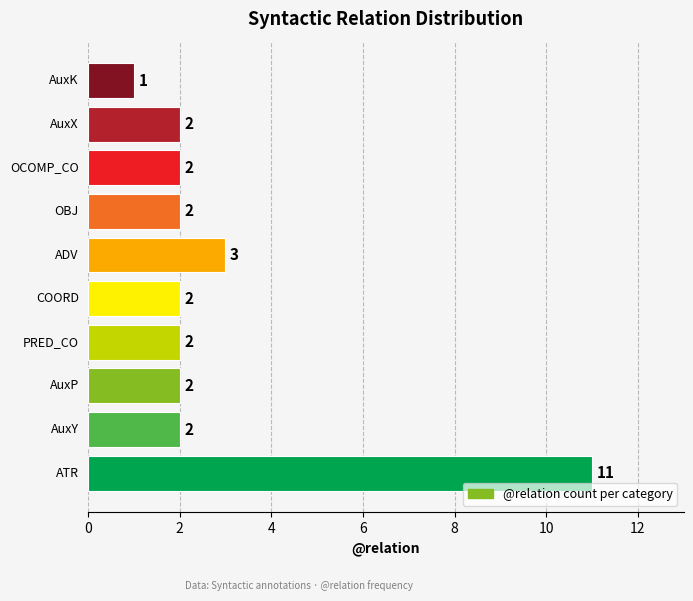

What is the average value?

3